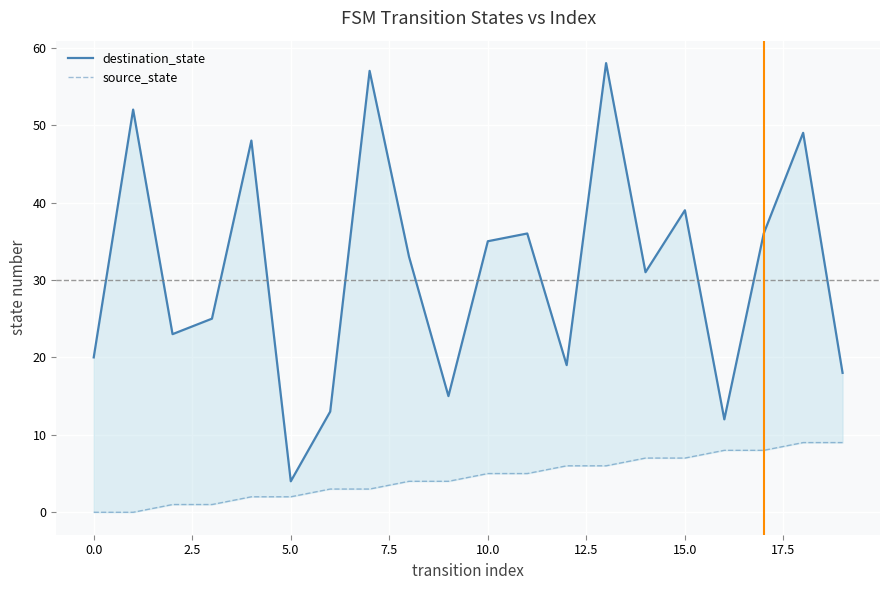

True or false: destination_state has more than 2 points higher than both neighbors.

True